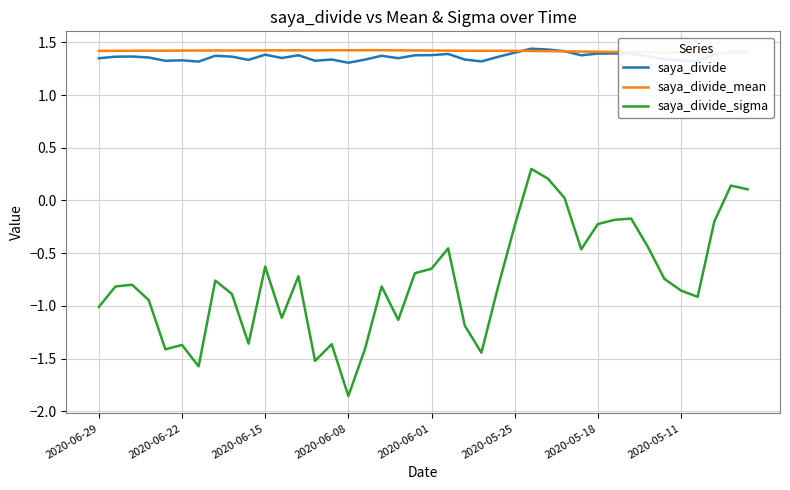

True or false: saya_divide has a value of 0.5 at 2020-05-11.

False